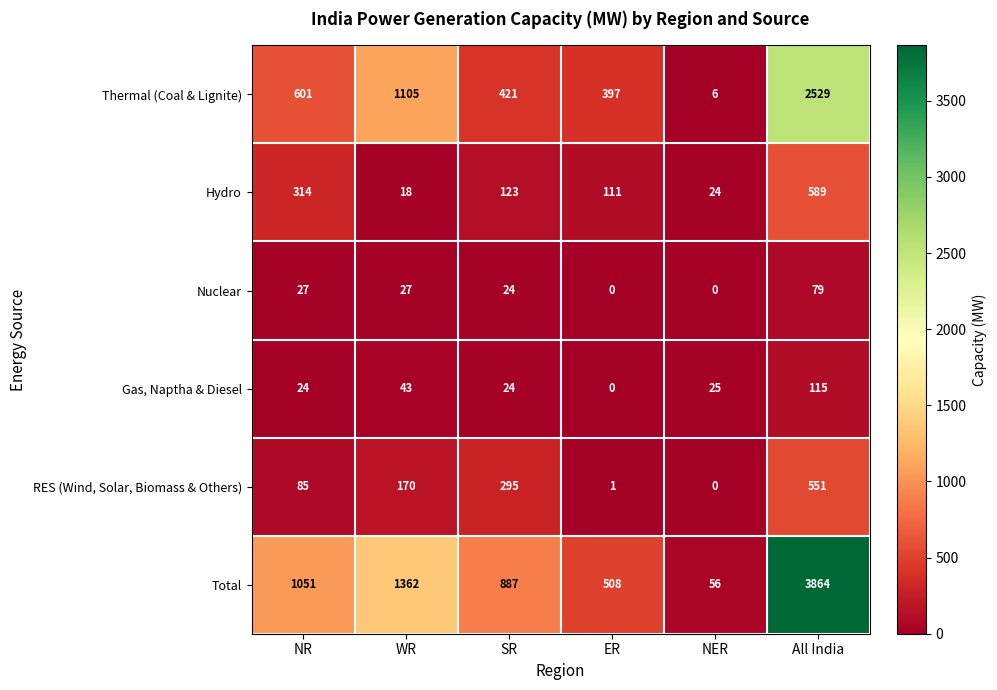

Which series has the largest range (max minus min)?

Total